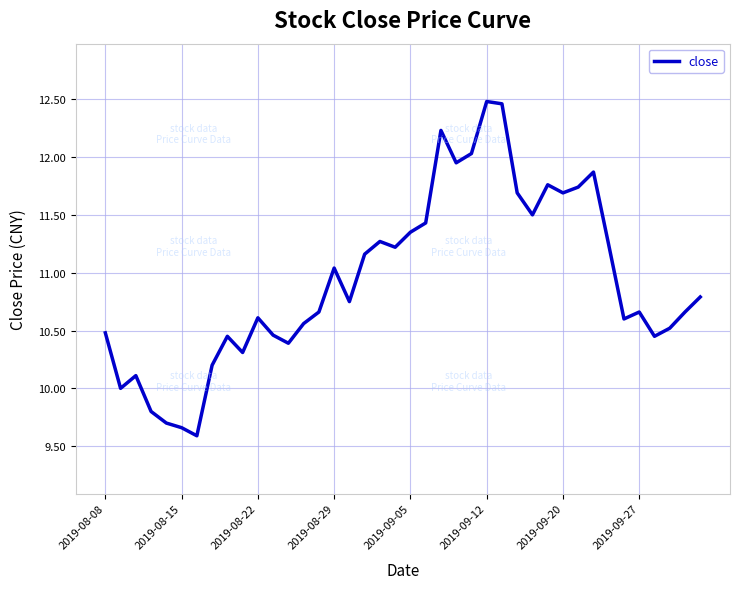

What is the minimum value shown in the chart?

9.6